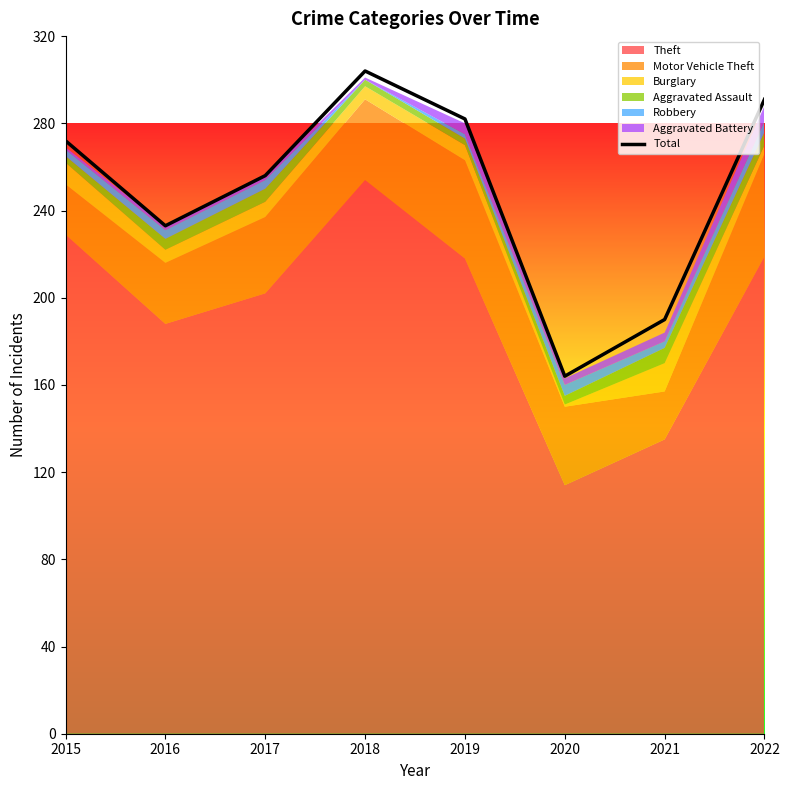

Between 2016 and 2022, which is larger?

2022